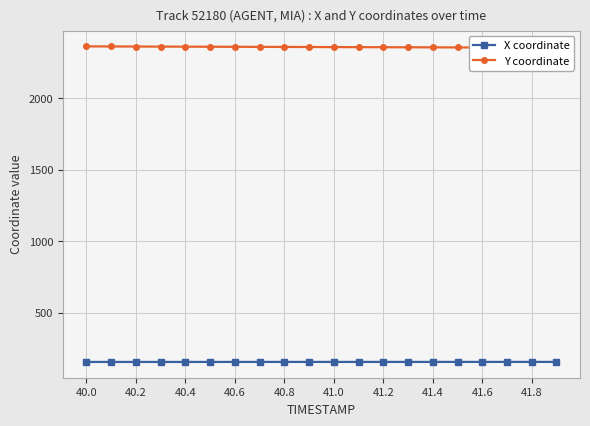

List the series in order of their peak value, highest first.

Y coordinate, X coordinate